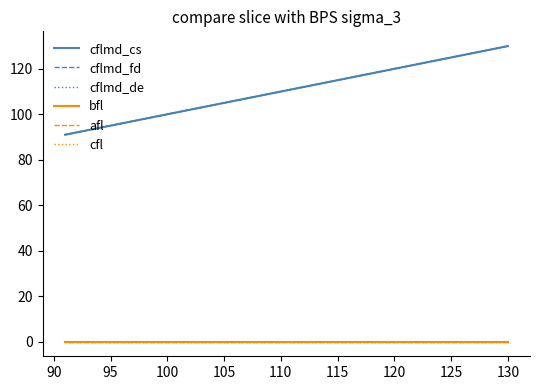

Does the chart have visible grid lines?

No